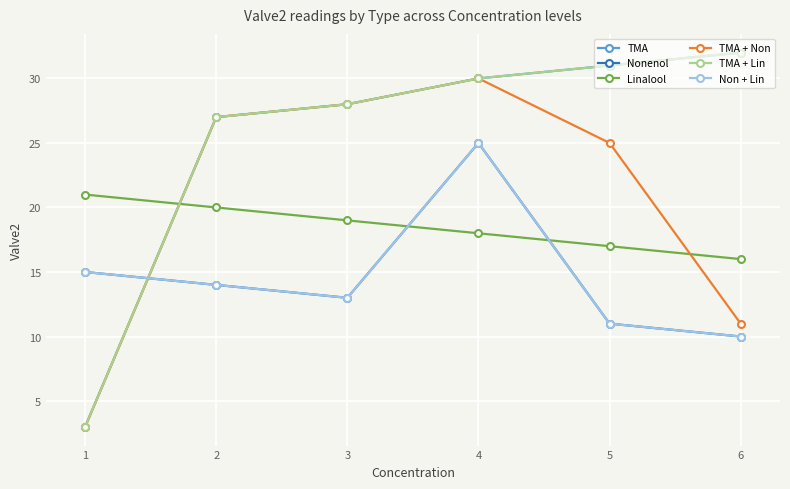

Is this an area chart (filled region under the line)?

No